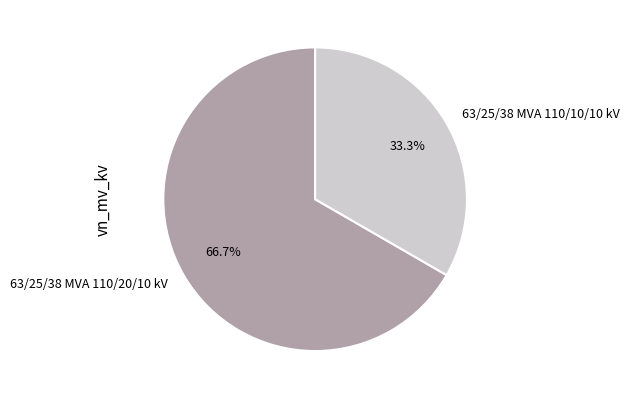

To the nearest percent, what percentage of the pie is 63/25/38 MVA 110/10/10 kV?

33%